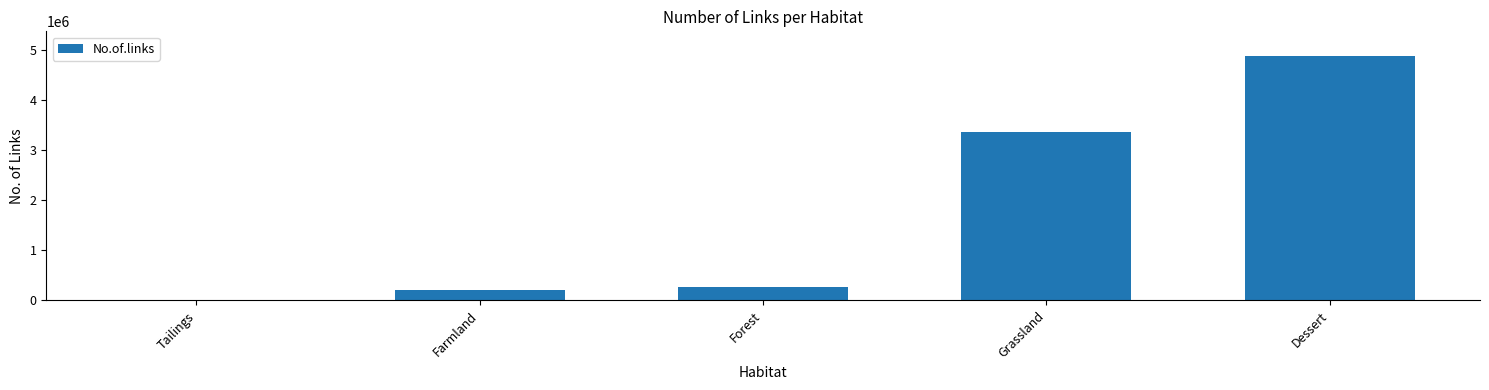

What is the maximum value shown in the chart?

4878940